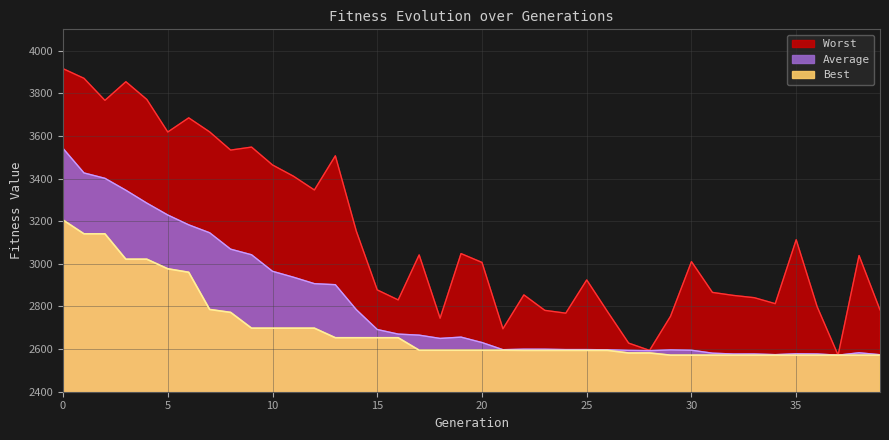

How many values in the Average series are below 2649?

20